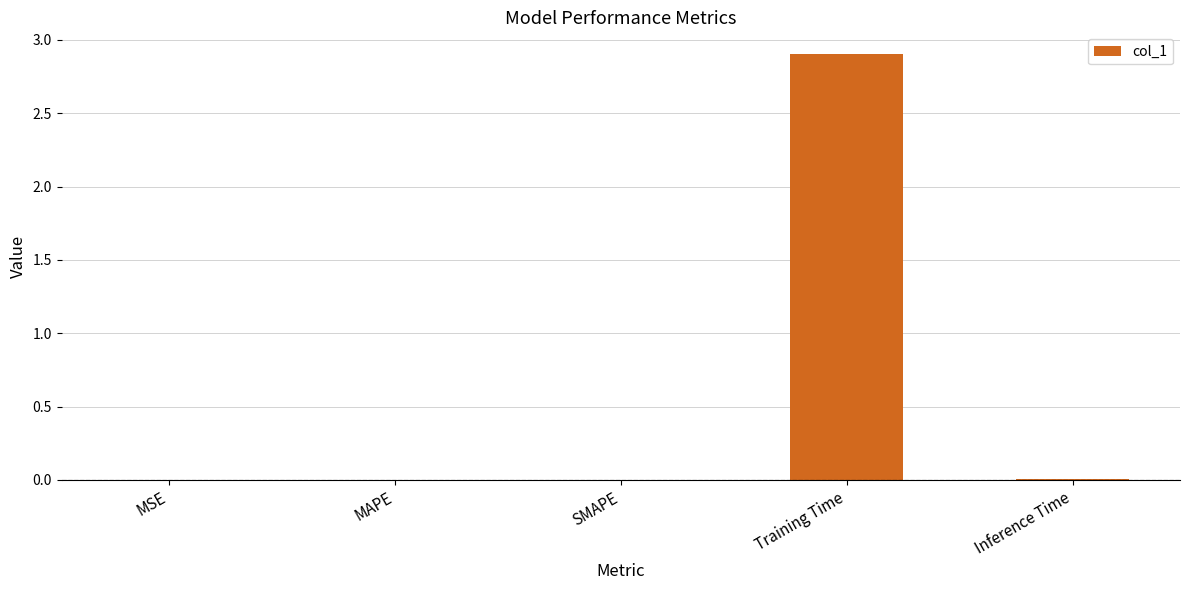

What is the maximum value shown in the chart?

2.9